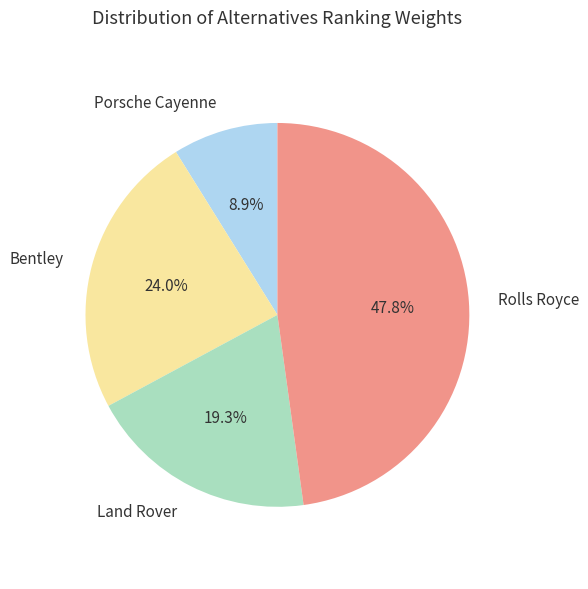

Does Rolls Royce account for over 50% of the chart?

No